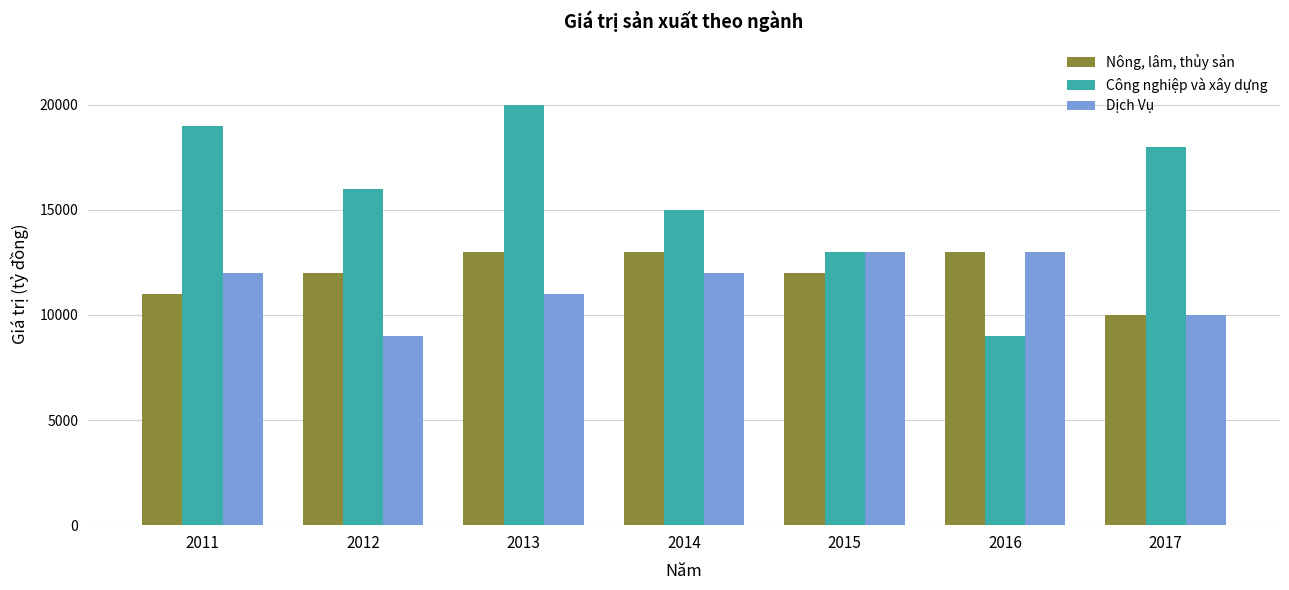

Is the value of Nông, lâm, thủy sản at 2015 greater than the value of Công nghiệp và xây dựng at 2015?

No